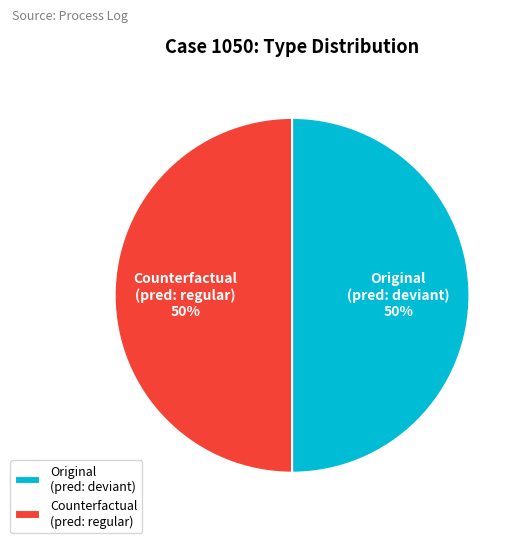

Approximately how many times larger is the value at Counterfactual (pred: regular) compared to Original (pred: deviant)?

1.0